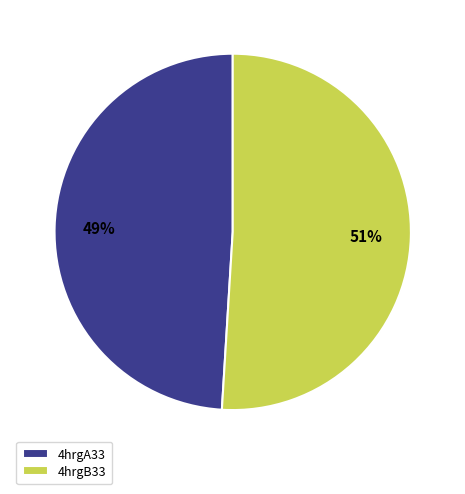

Combined, do 4hrgA33 and 4hrgB33 account for over 50%?

Yes